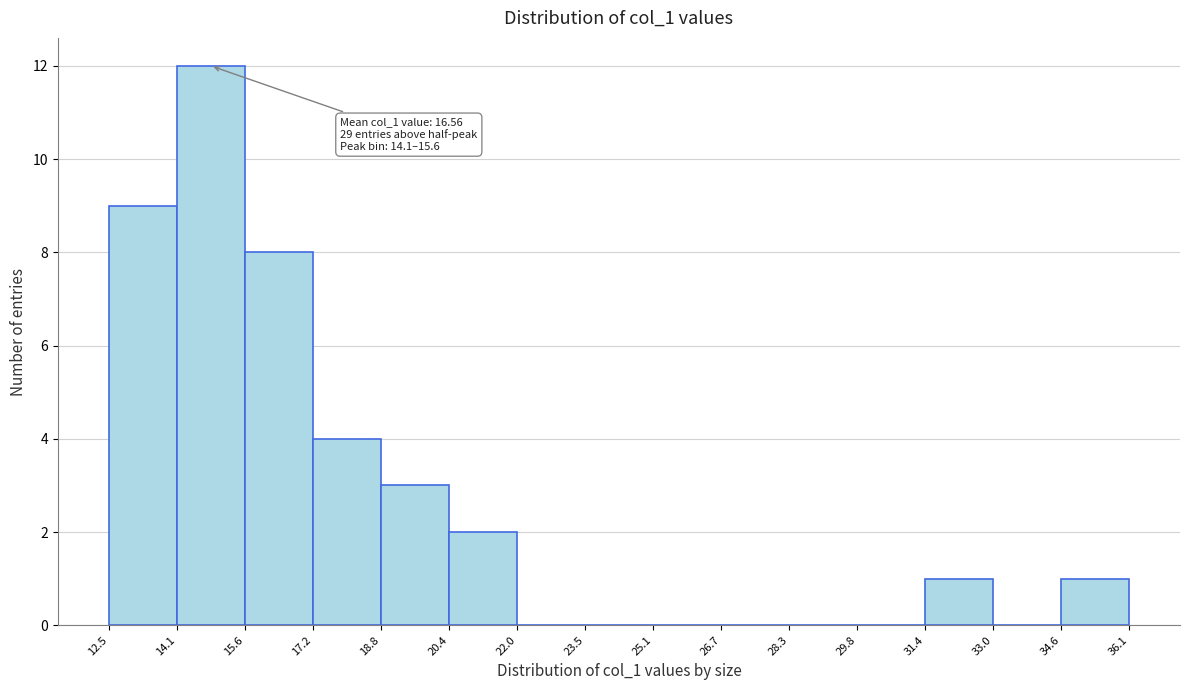

Which range on the x-axis has the tallest bar?

14.1 to 15.6